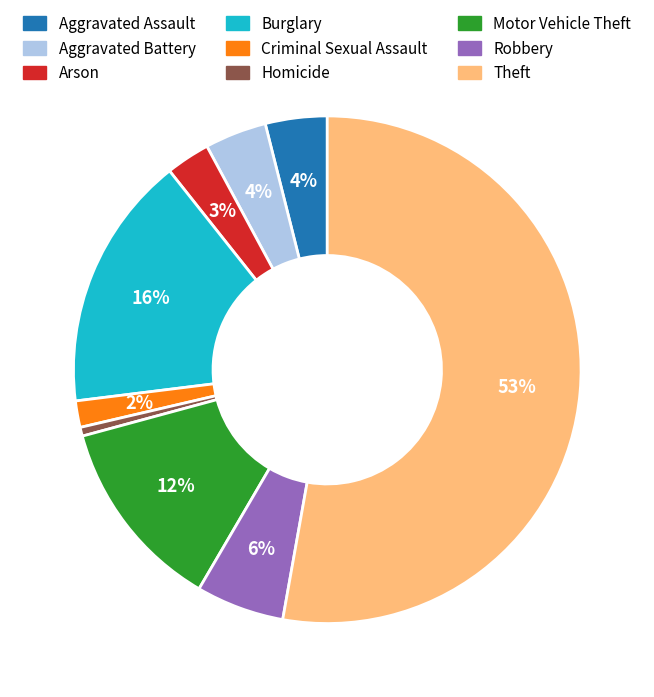

Combined, do Aggravated Battery and Theft account for over 50%?

Yes